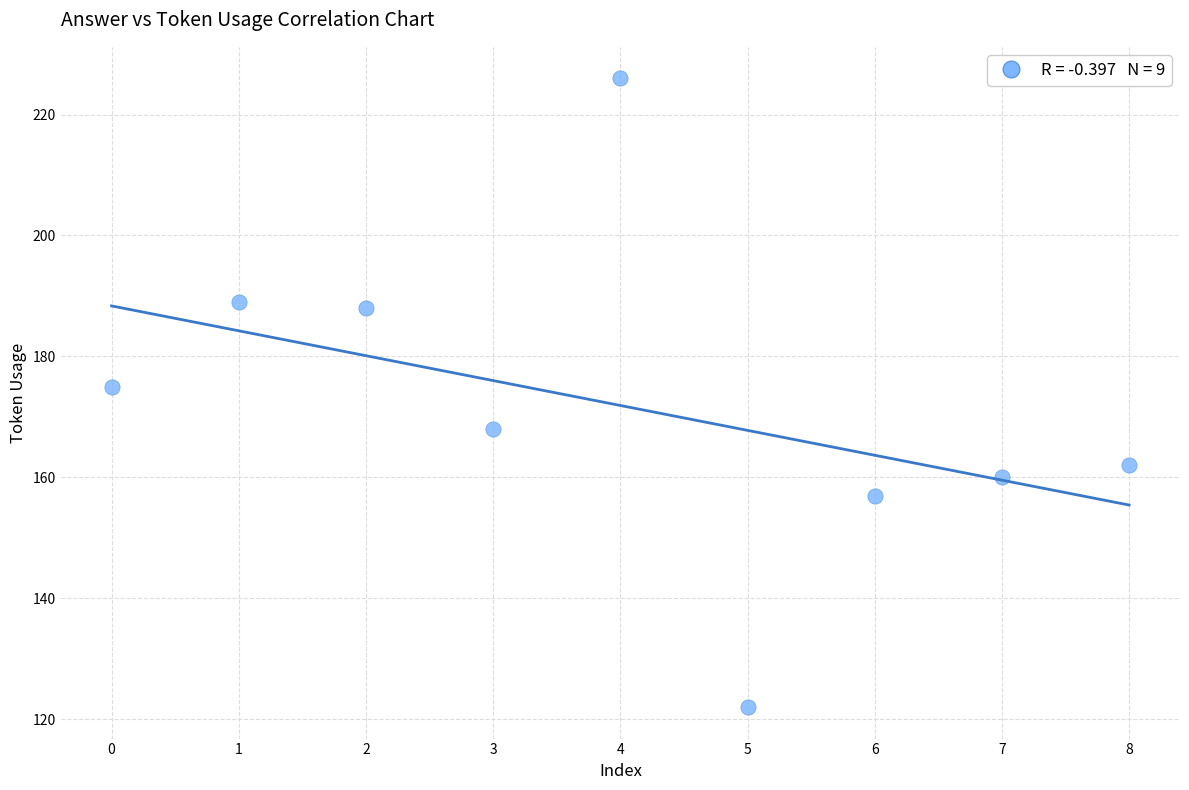

What is the average Y value?

172